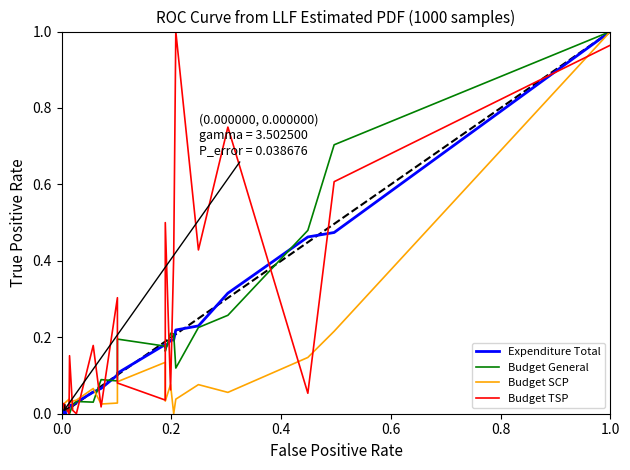

After their last crossing, which series has the higher values: Budget TSP or Budget SCP?

Budget SCP